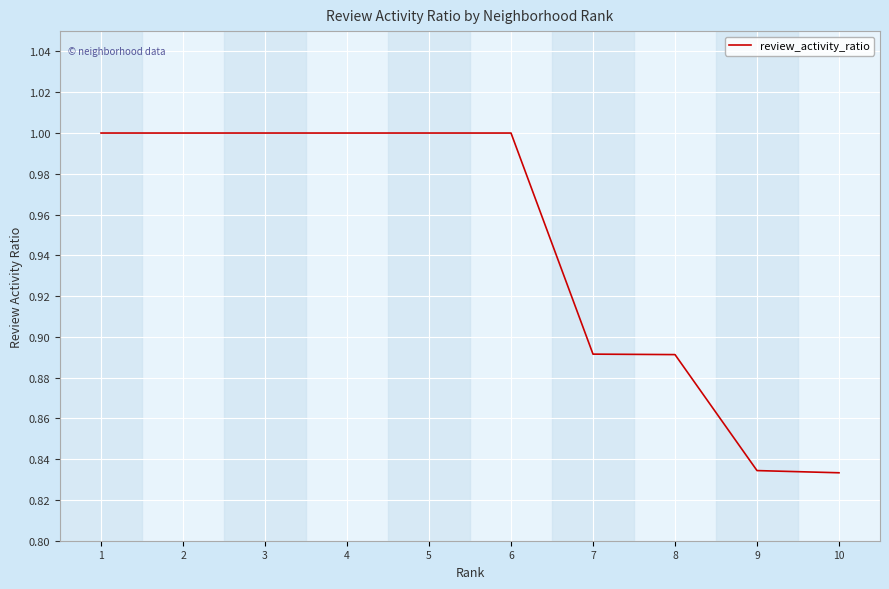

Is it true that the value at 9 is 1.3?

False